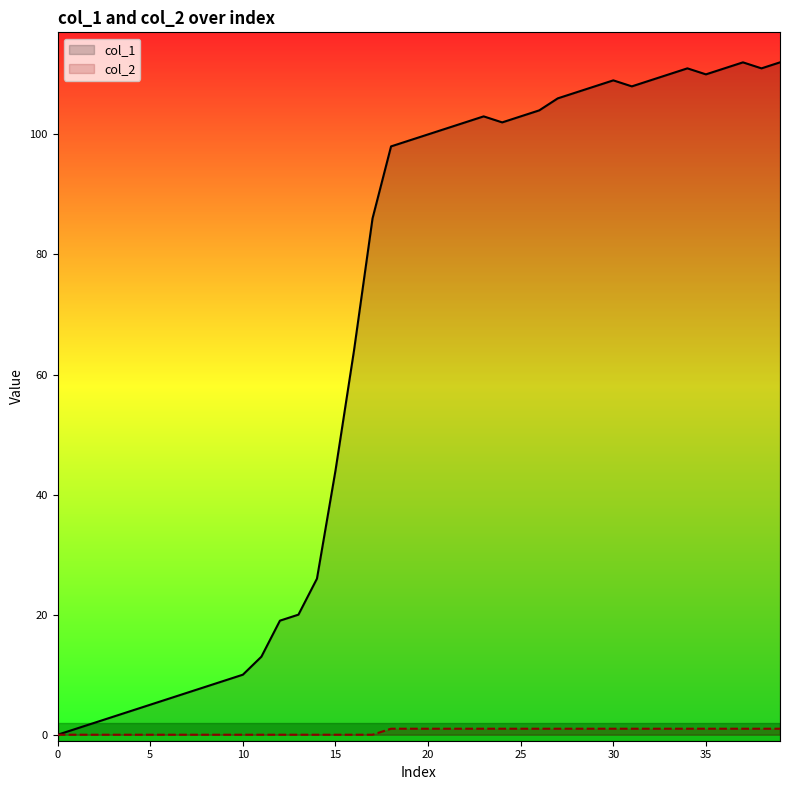

How many positive values does the col_1 series have?

39